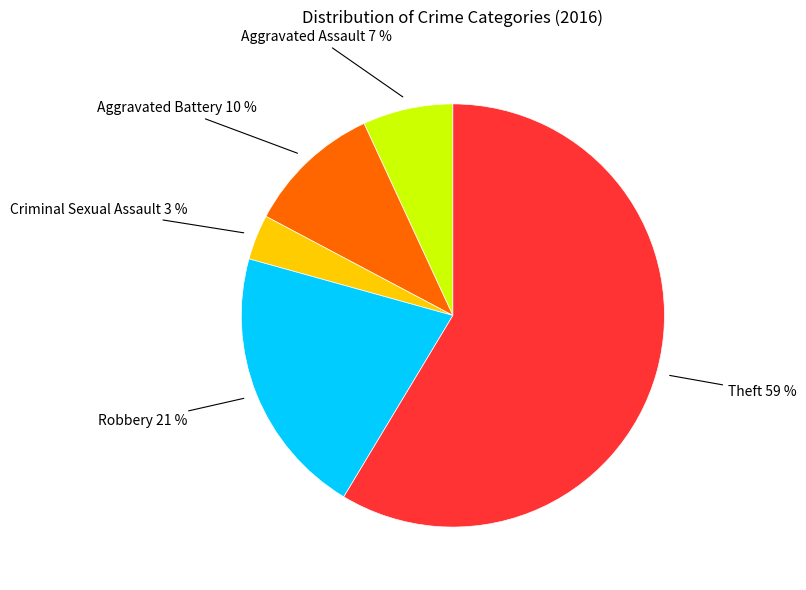

How many segments does this pie chart have?

5